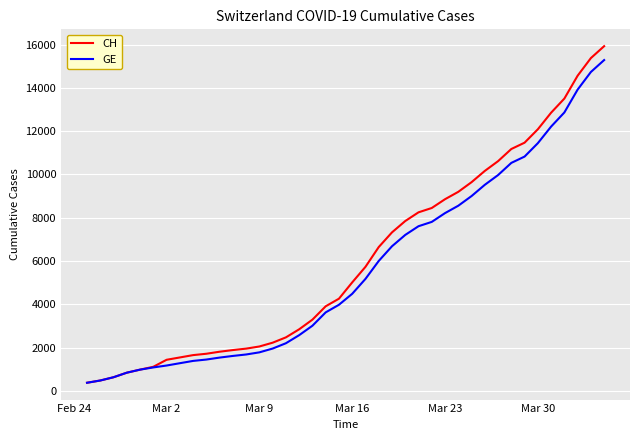

Which series has the largest total across all categories?

CH